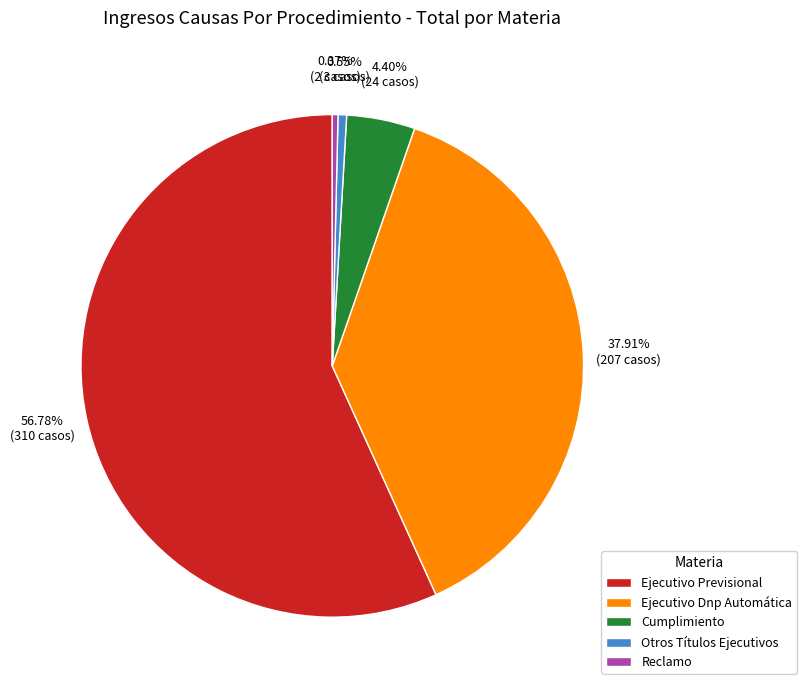

What is the largest slice in the pie chart?

Ejecutivo Previsional